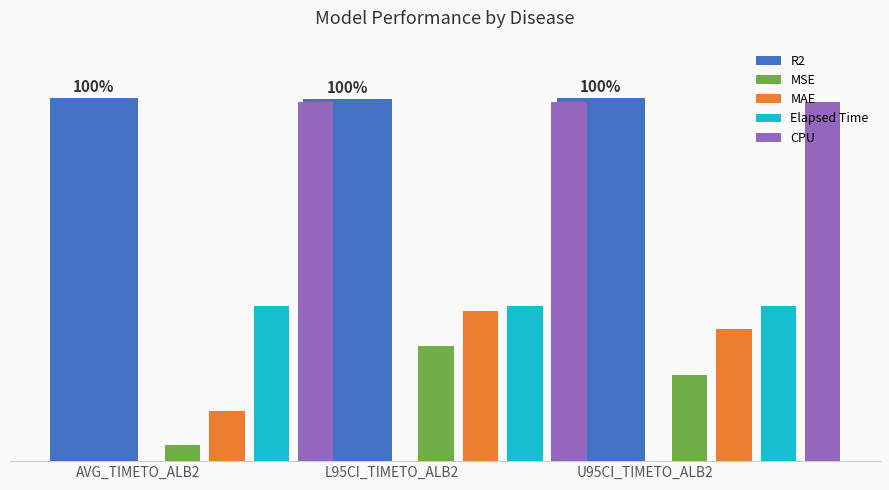

What is the difference between the MSE values at AVG_TIMETO_ALB2 and U95CI_TIMETO_ALB2?

0.2